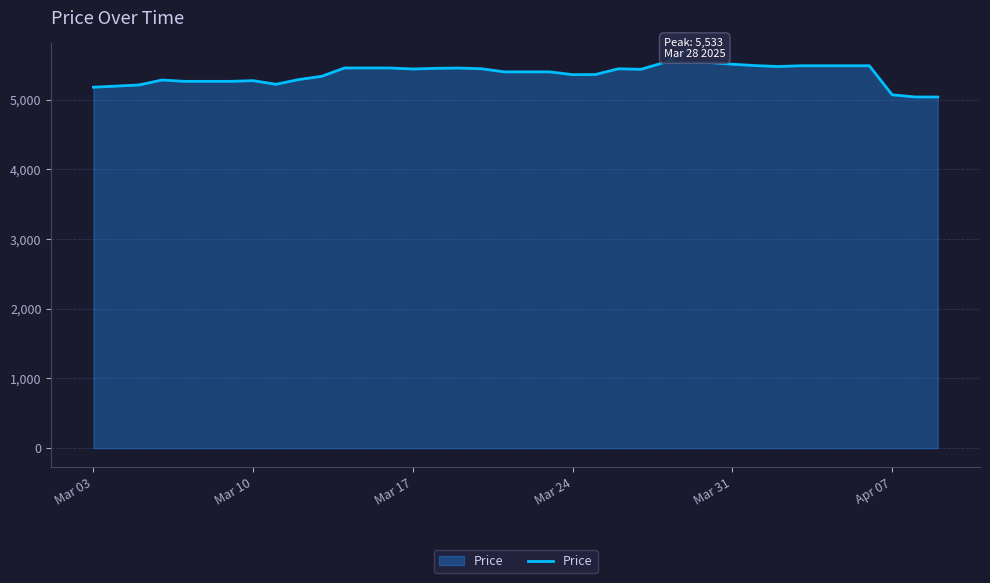

What is the smallest value displayed?

5038